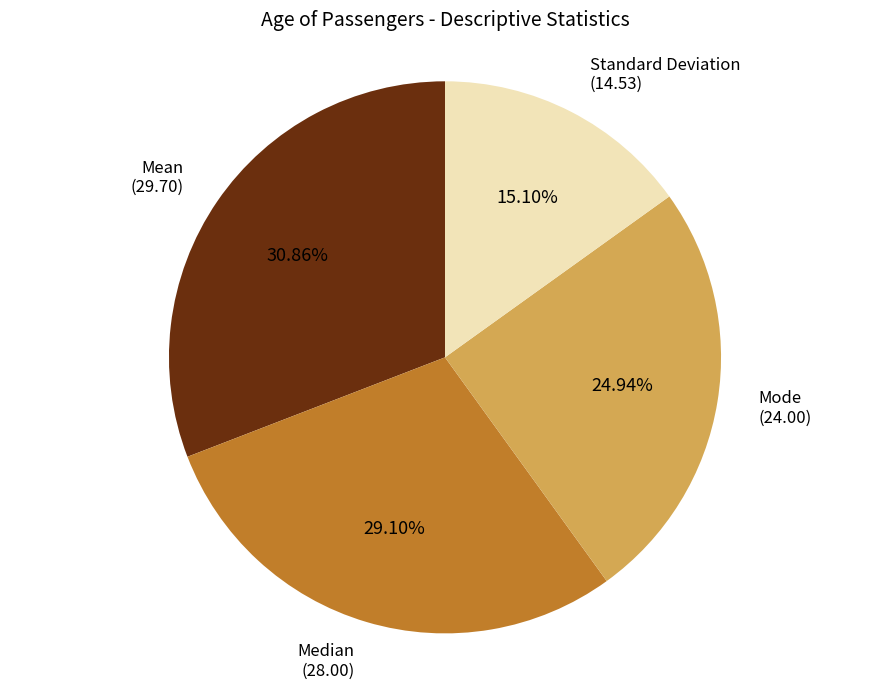

Combined, do Mean and Standard Deviation account for over 50%?

No